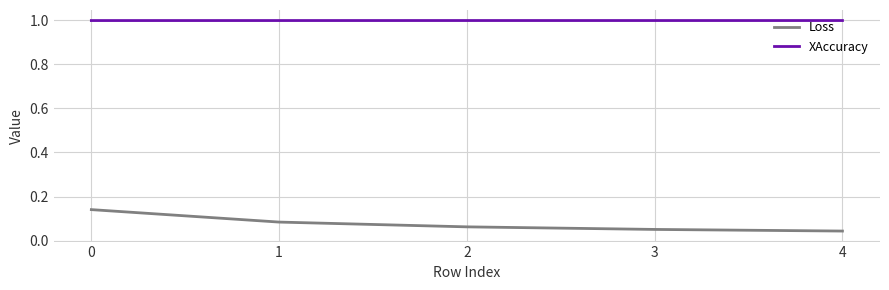

The XAccuracy series shows 1.0 at 2. True or false?

True